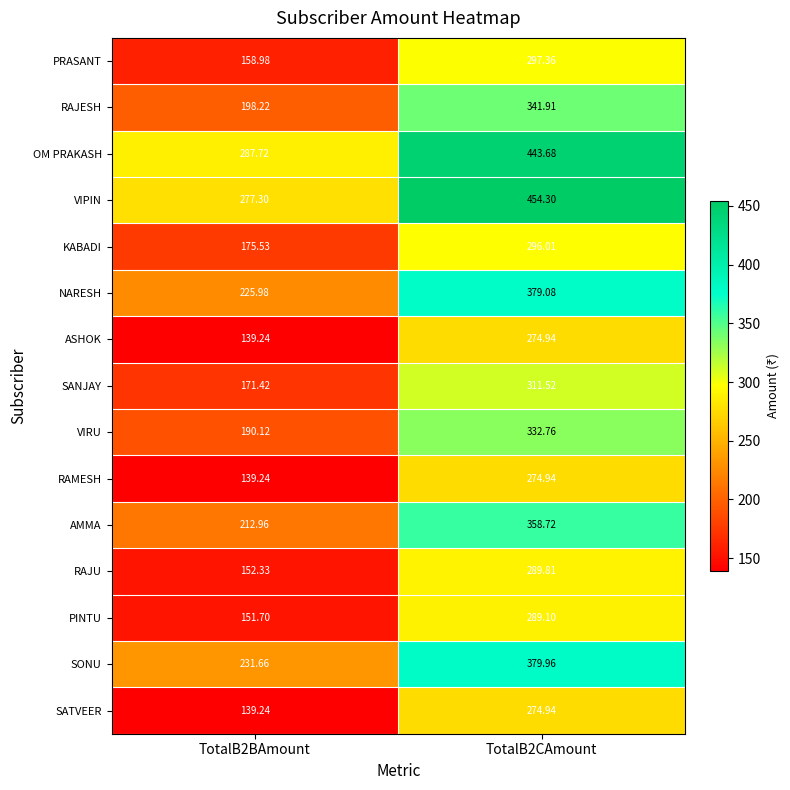

Which series has the largest total across all categories?

VIPIN